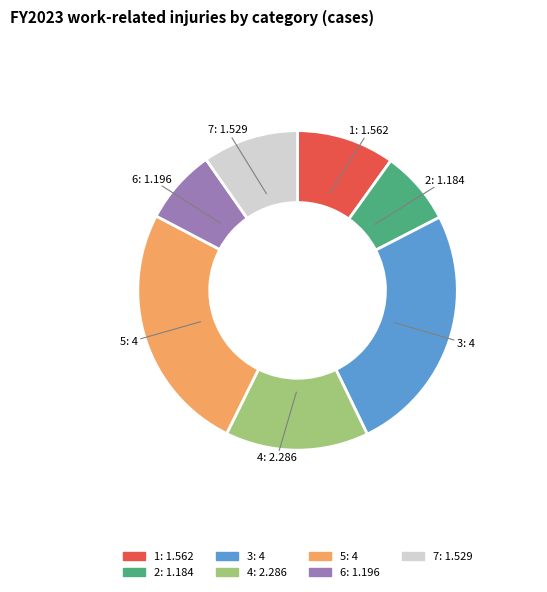

Between 2 and 7, which is larger?

7